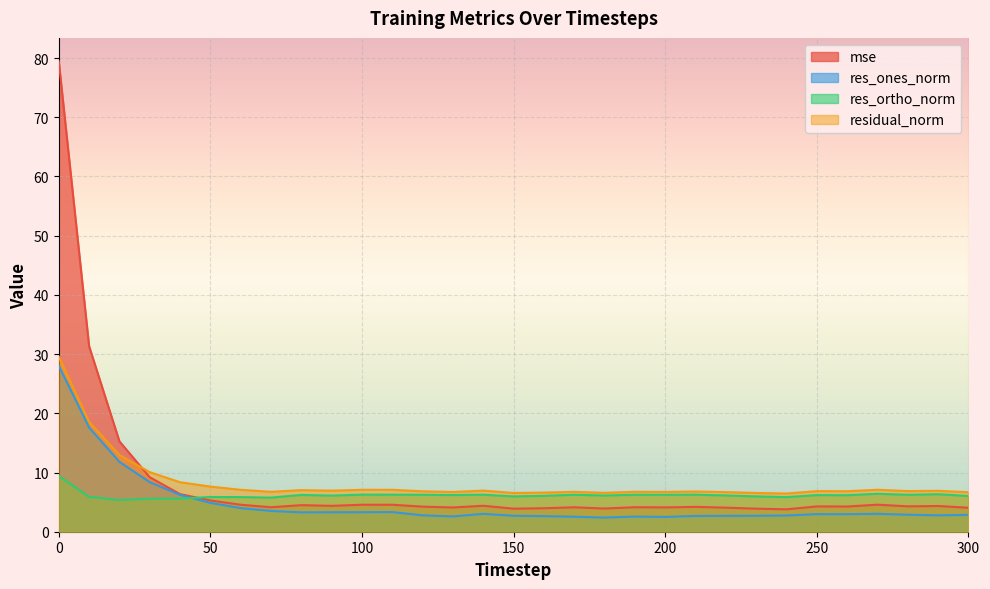

How many times do mse and residual_norm cross each other?

1